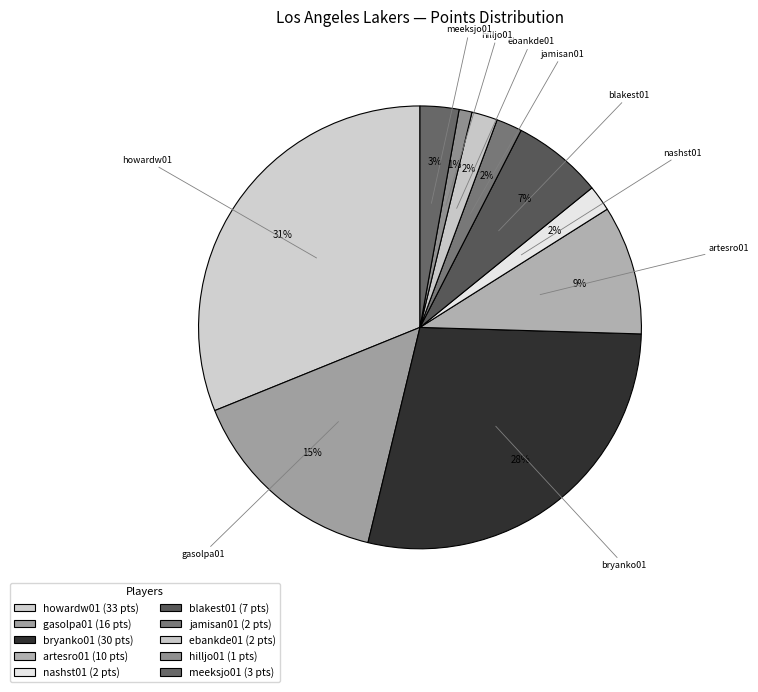

Count the number of slices in the pie.

10